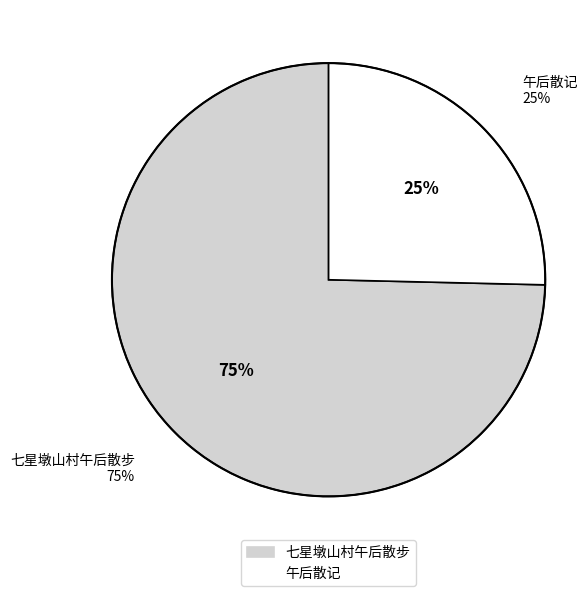

Combined, do 七星墩山村午后散步 and 午后散记 account for over 50%?

Yes